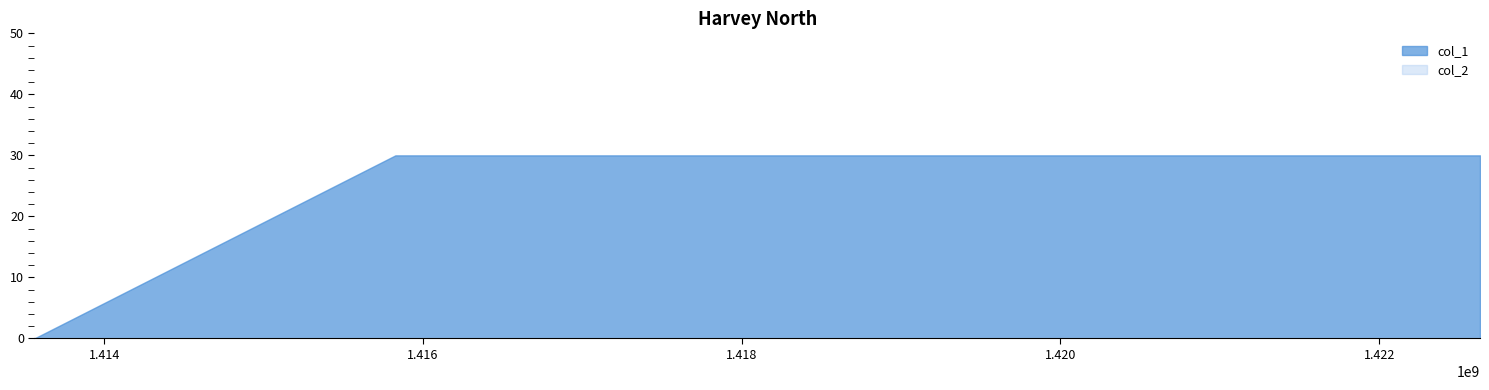

Which series has the largest total across all categories?

col_1